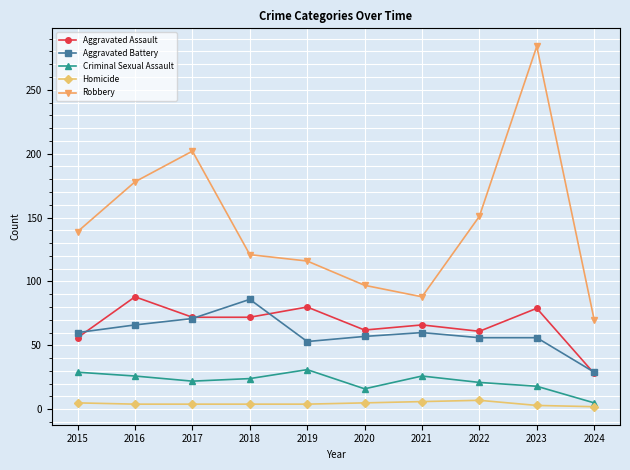

True or false: Aggravated Assault and Robbery intersect in this chart.

False